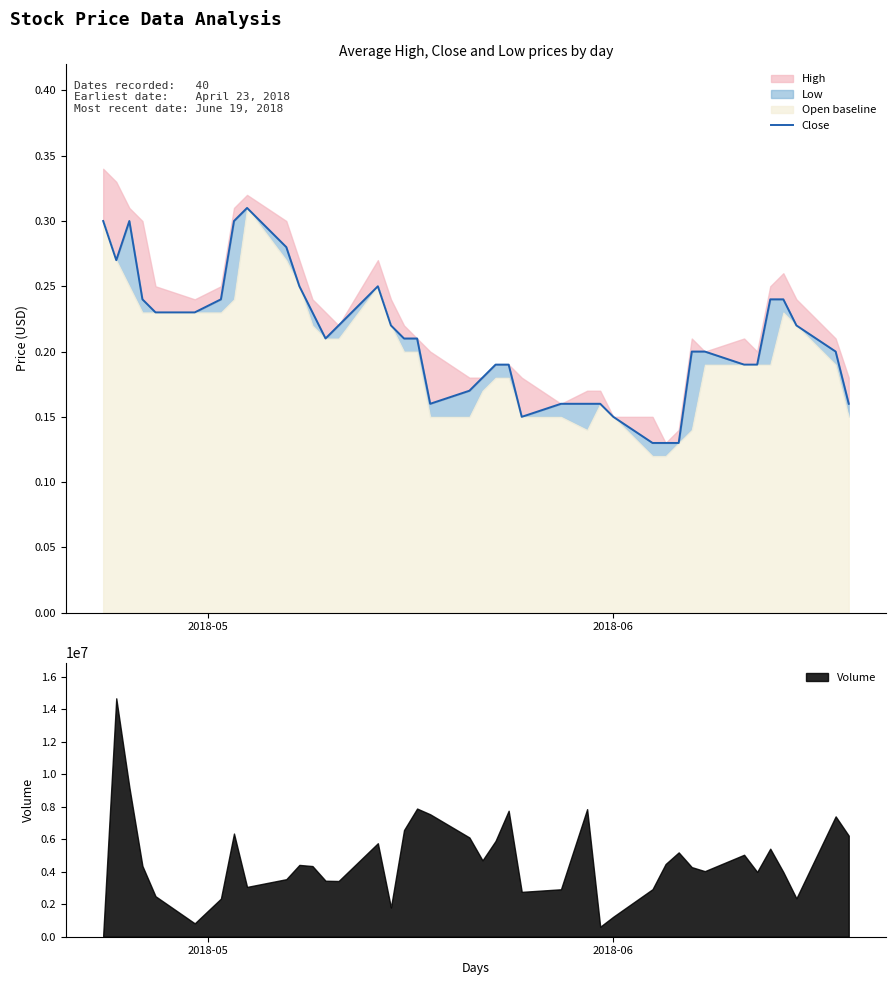

True or false: there are more than 1 points higher than both neighbors.

True